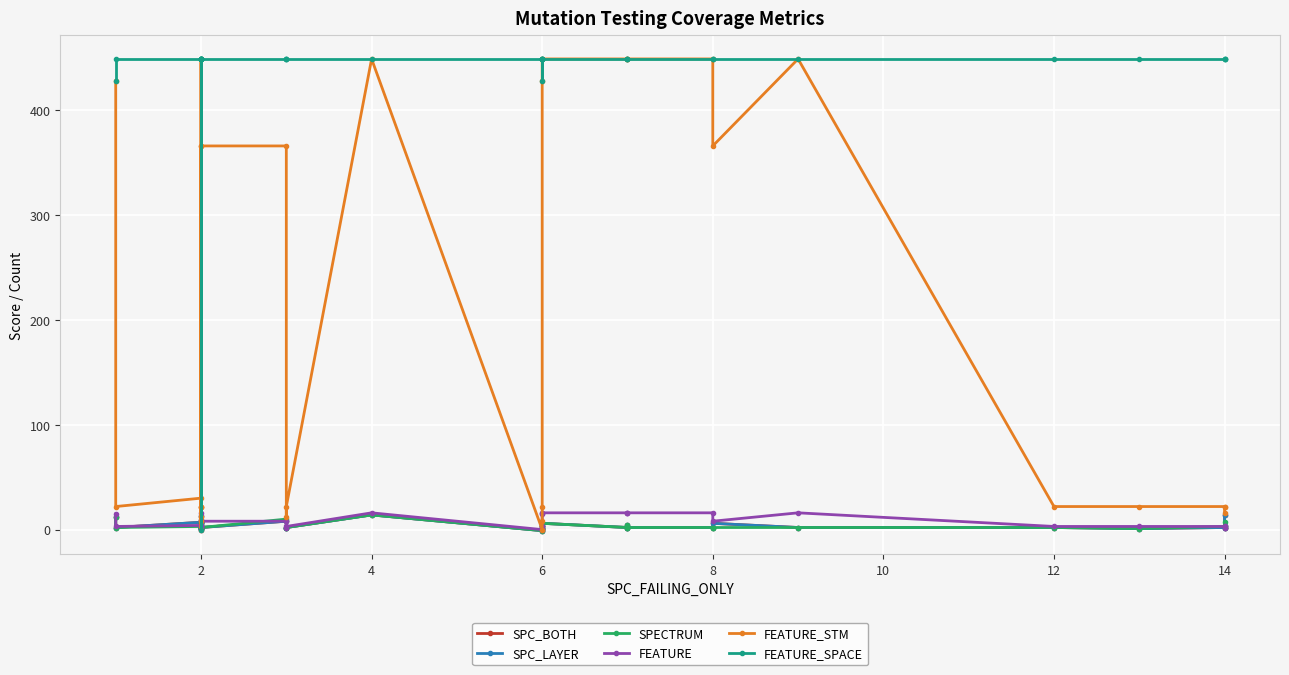

Which series has the widest spread of values?

FEATURE_STM